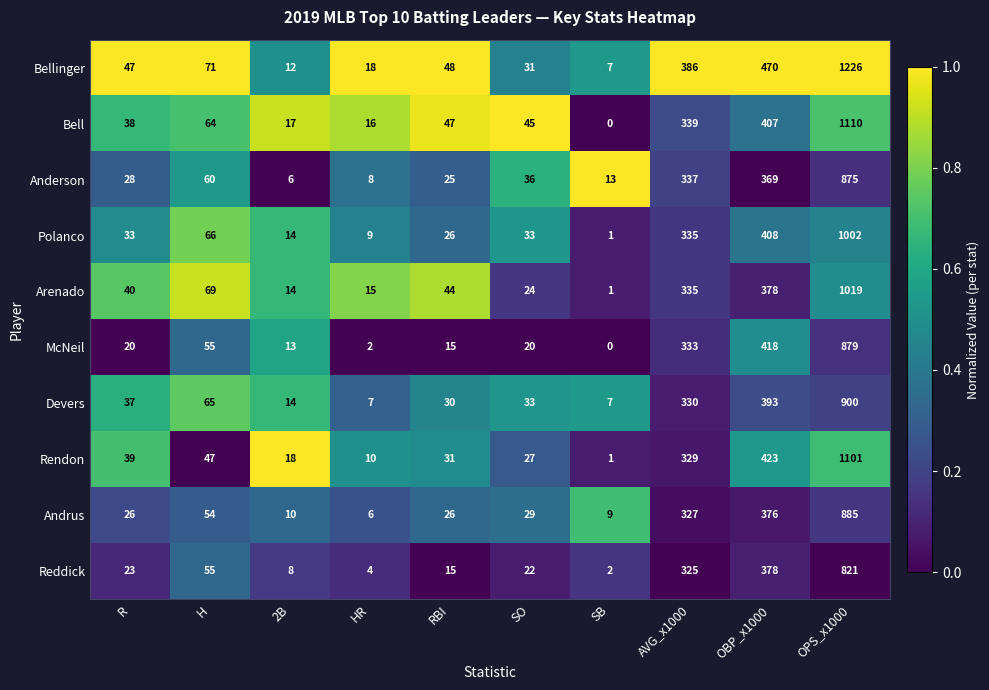

How many values in the McNeil series are below 20?

4